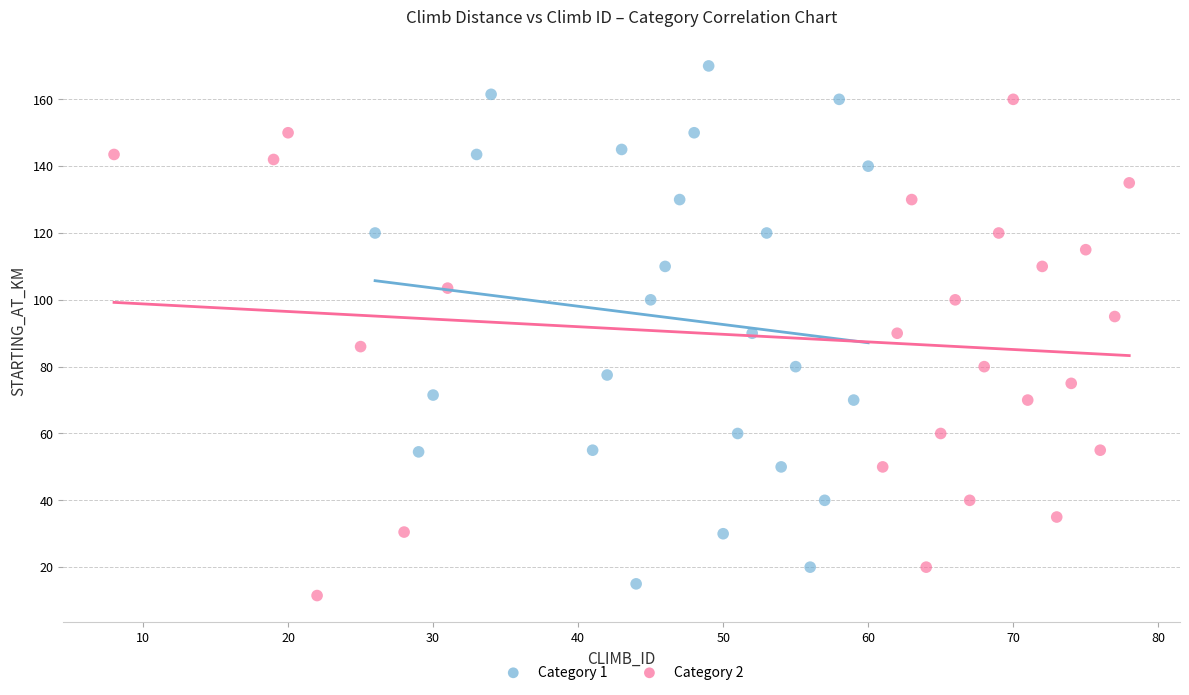

Which series contains the highest Y value?

Category 1